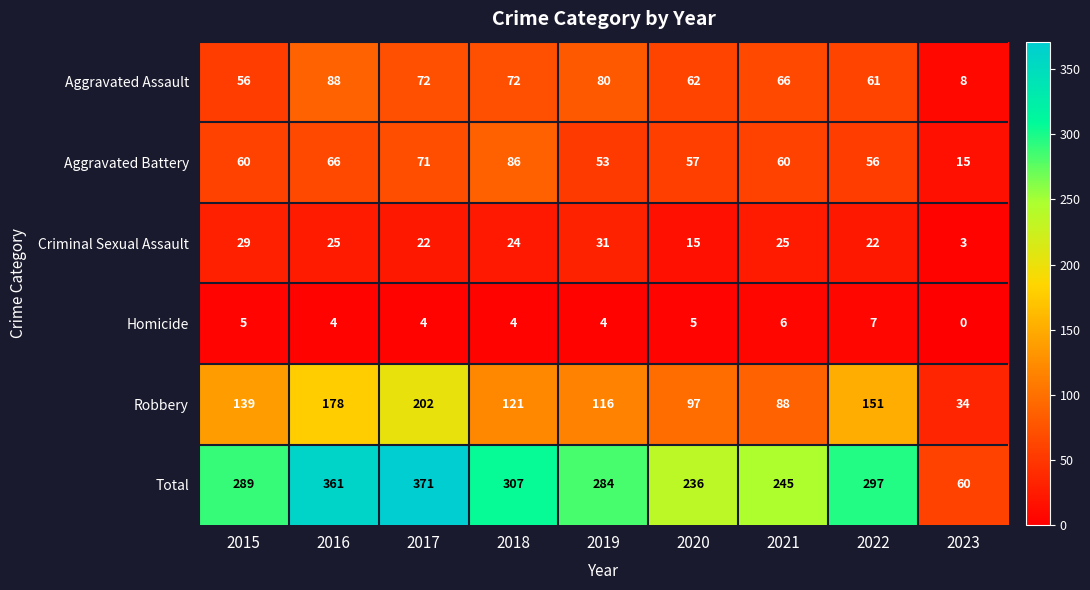

Is it true that Aggravated Battery equals 98 at 2020?

False